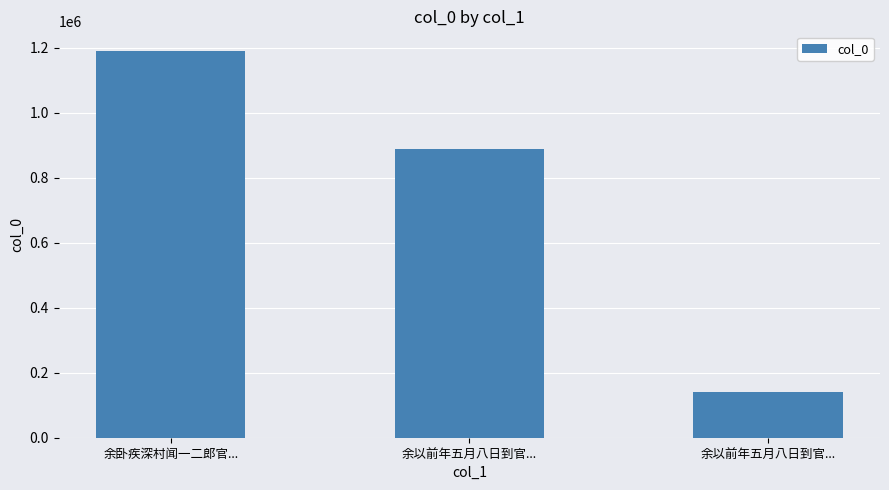

What is the label of the 2nd bar from the right?

余以前年五月八日到官...